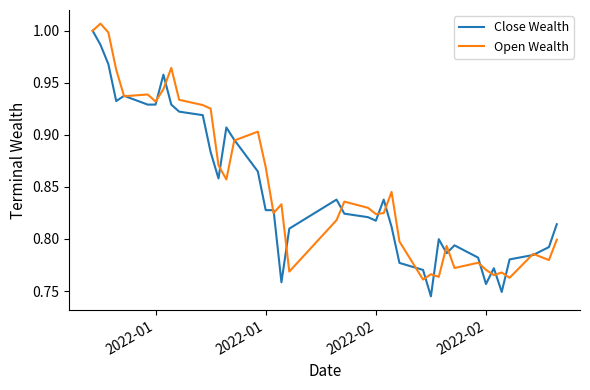

Is this an area chart (filled region under the line)?

No